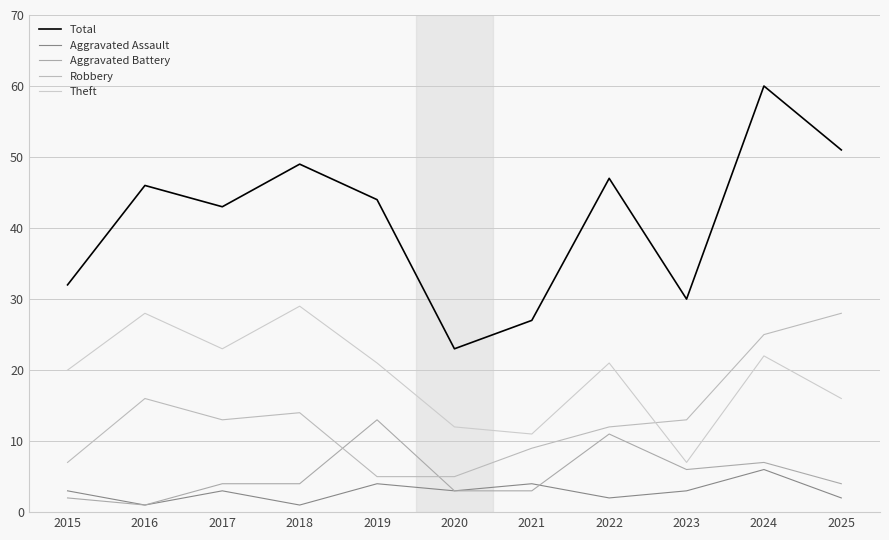

What is the sum of the Total values at 2015 and 2016?

78